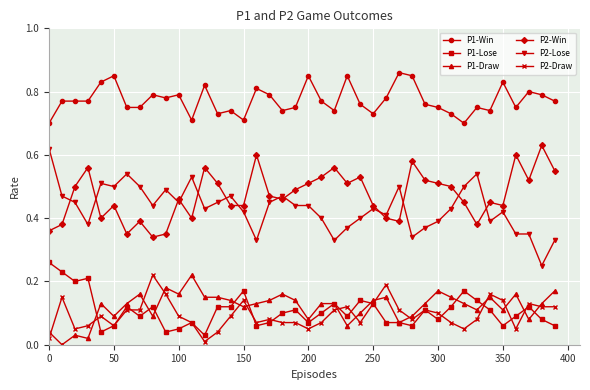

Which series has the largest total across all categories?

P1-Win